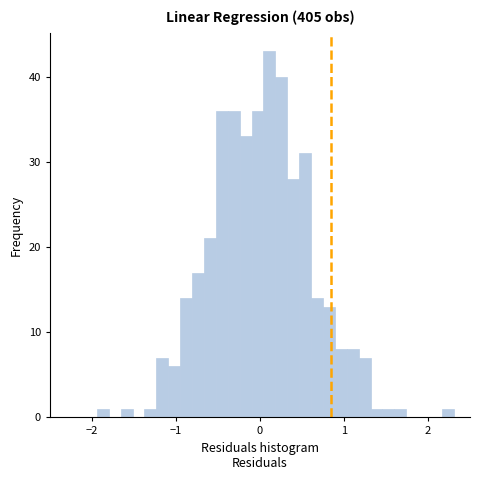

Read against the x-axis, roughly where is the centre of the tallest bar?

0.1